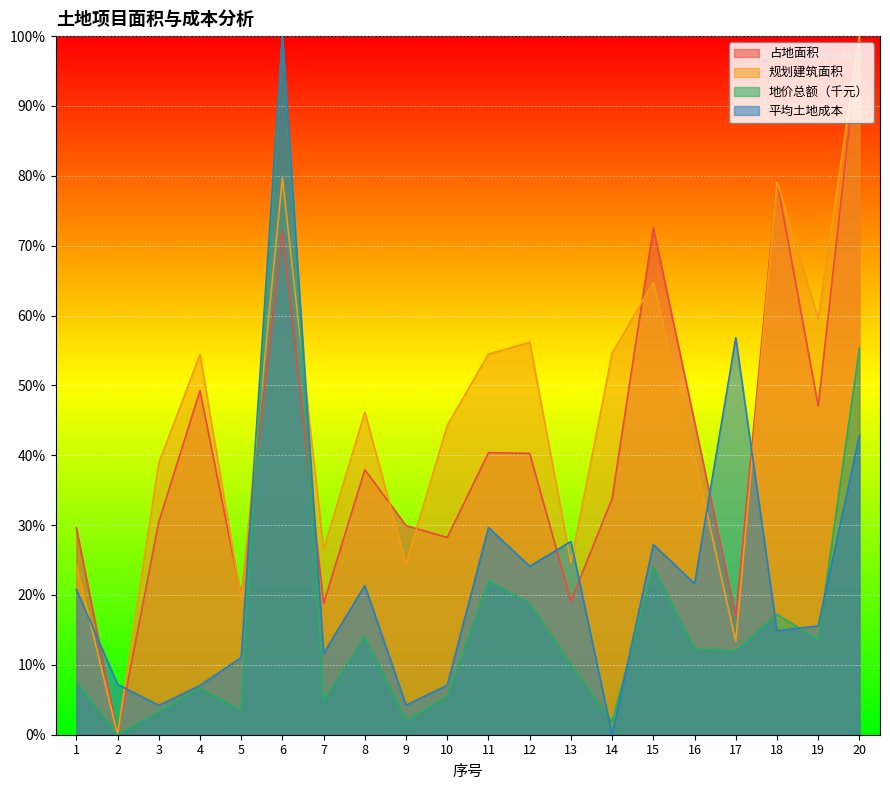

What are all the series names shown in the legend?

占地面积, 规划建筑面积, 地价总额（千元）, 平均土地成本